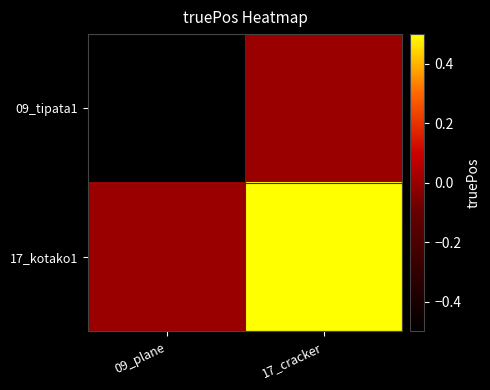

Between 17_cracker and 09_plane, which is larger?

17_cracker